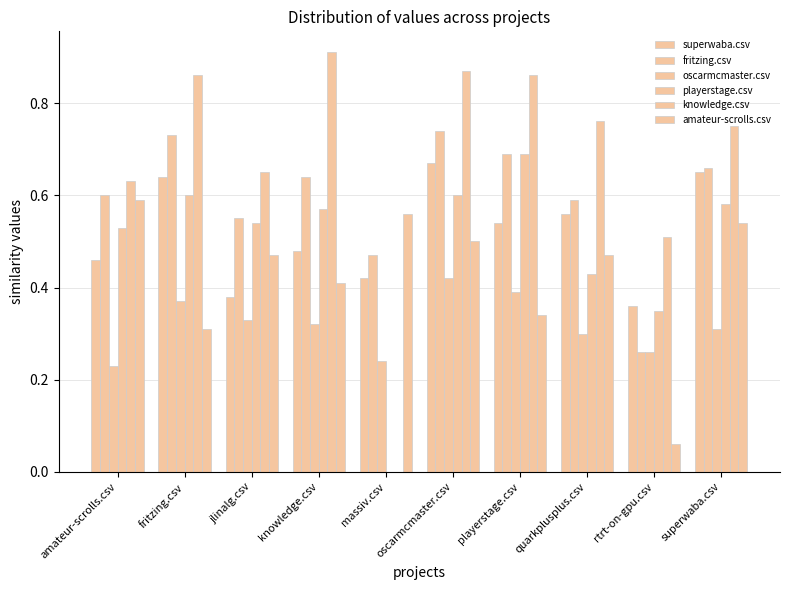

What is the average value of the playerstage.csv series?

0.5